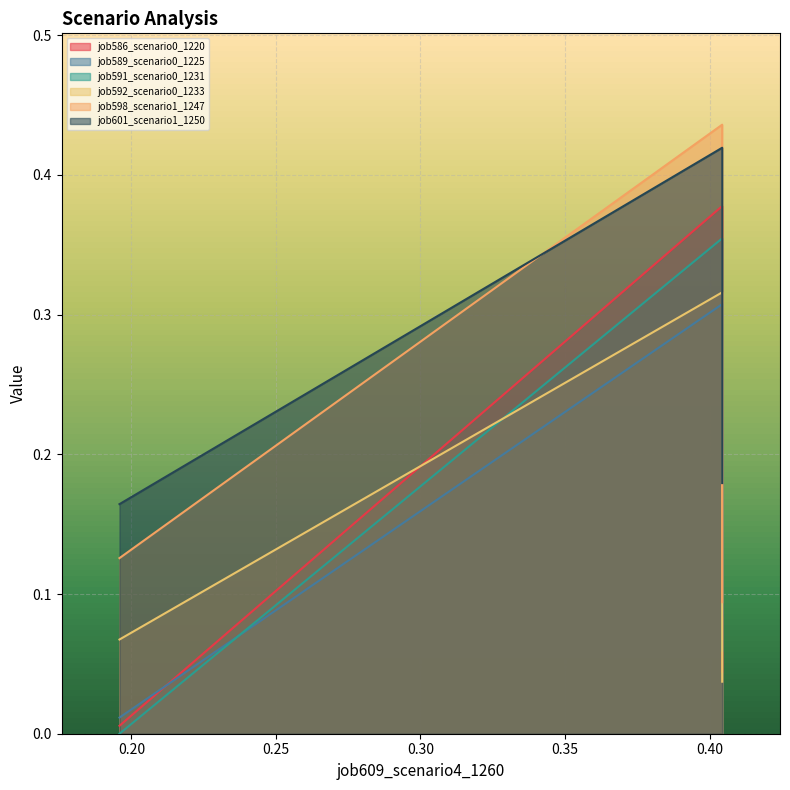

Rank the series by their maximum value, from highest to lowest.

job598_scenario1_1247, job601_scenario1_1250, job586_scenario0_1220, job591_scenario0_1231, job592_scenario0_1233, job589_scenario0_1225